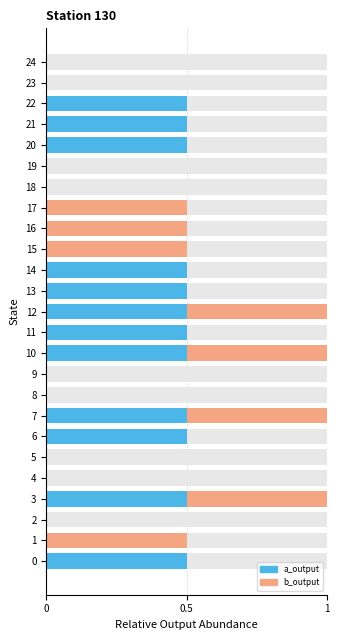

Which series has the largest total across all categories?

a_output